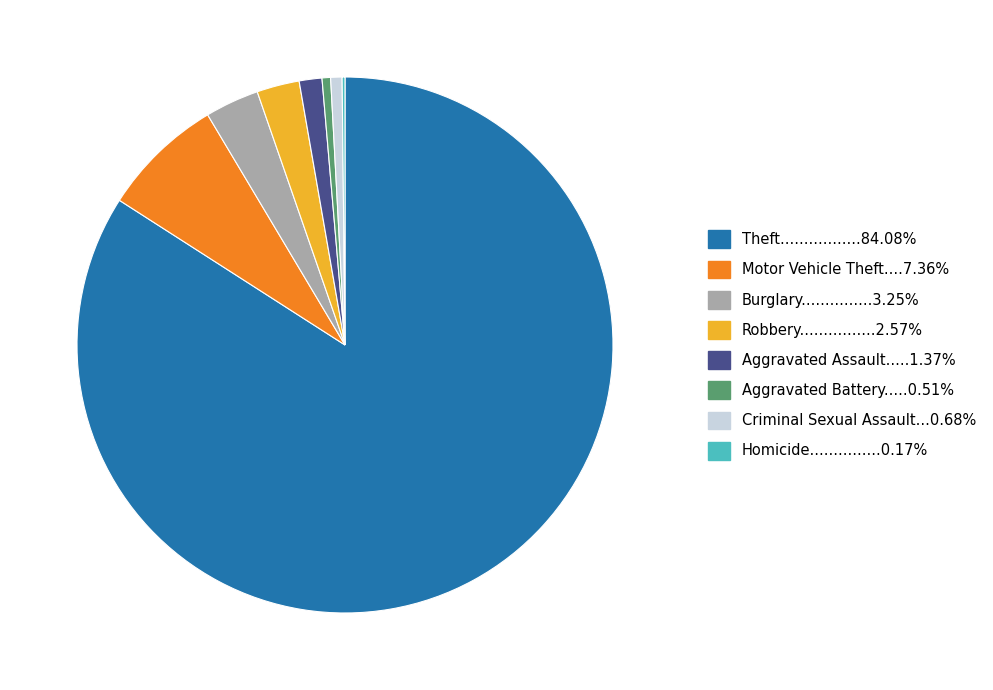

Is there any slice that represents more than half of the pie?

Yes